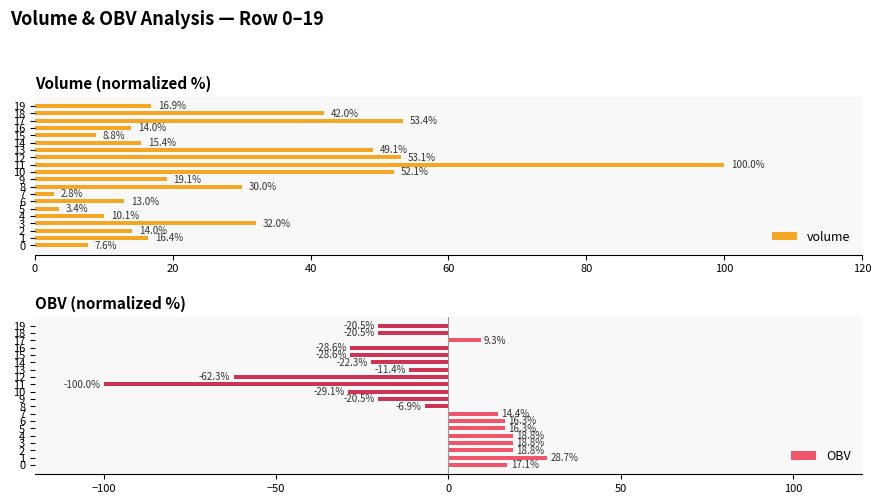

What is the label of the 1st bar from the right?

19